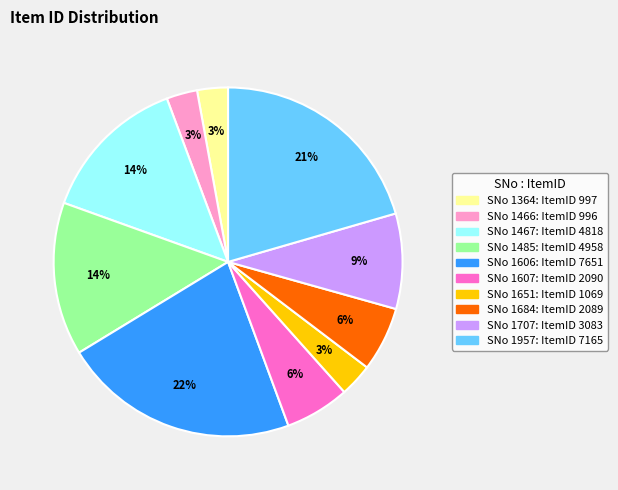

To the nearest percent, what is the average slice percentage?

10%